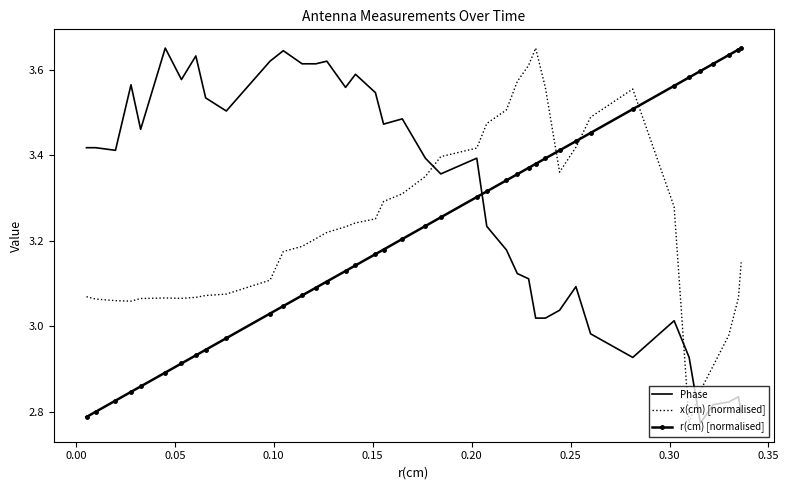

True or false: r(cm) [normalised] and x(cm) [normalised] cross at least once.

True